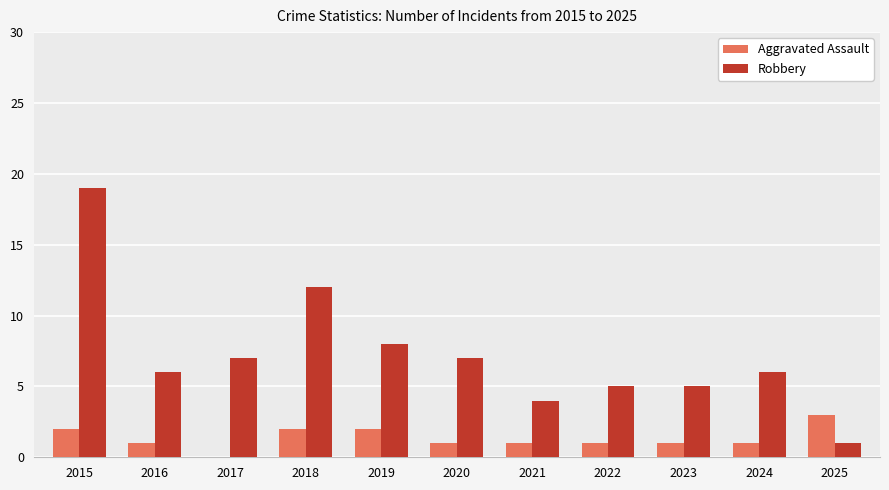

What is the average value of the Robbery series?

7